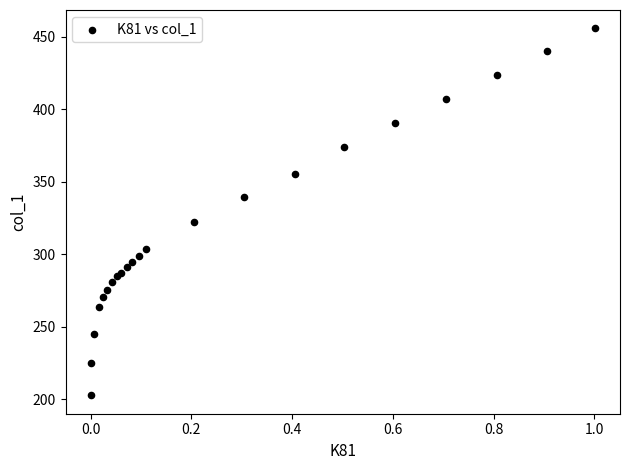

What Y value in the scatter plot is closest to 329?

322.3